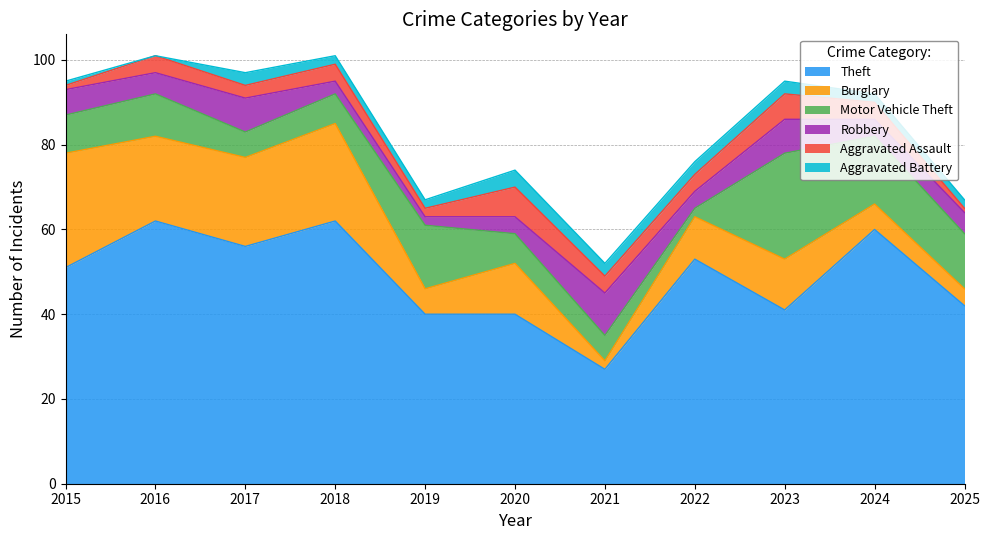

Where does the Aggravated Assault series first go above 4?

2020